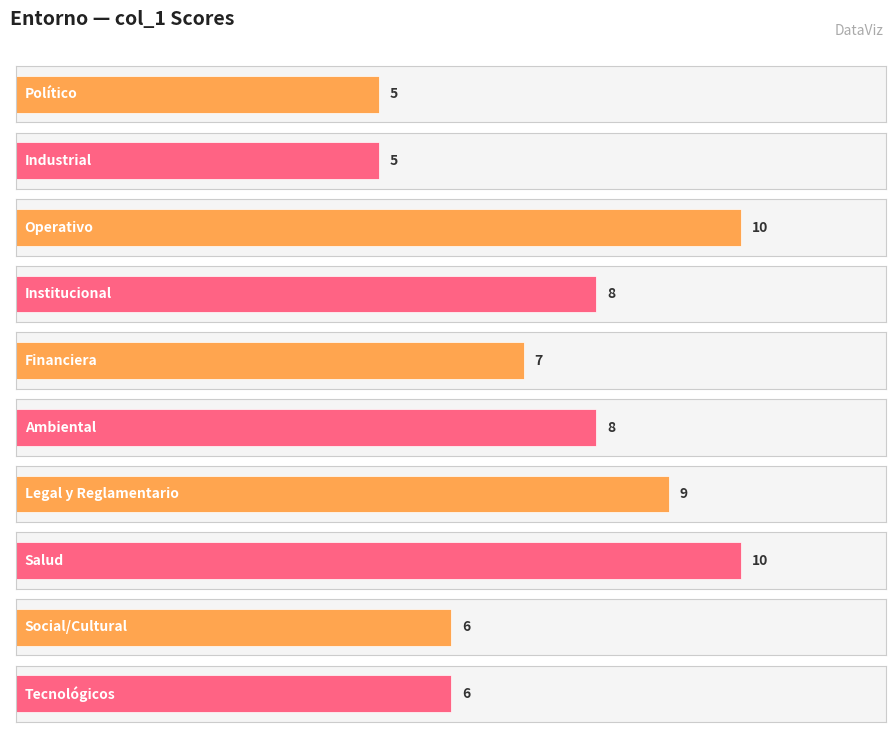

Count the number of categories in the chart.

10